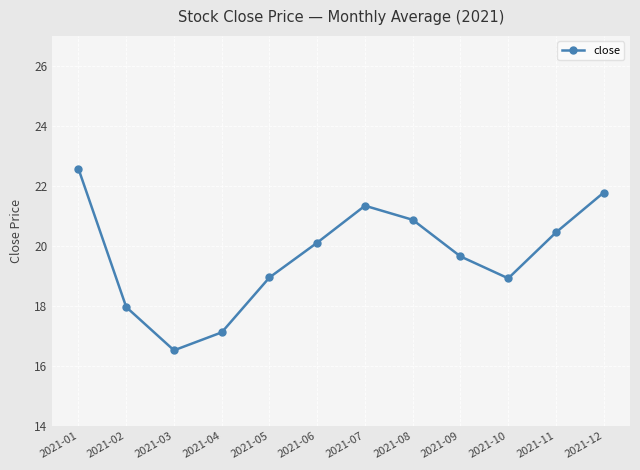

What is the smallest value displayed?

16.5